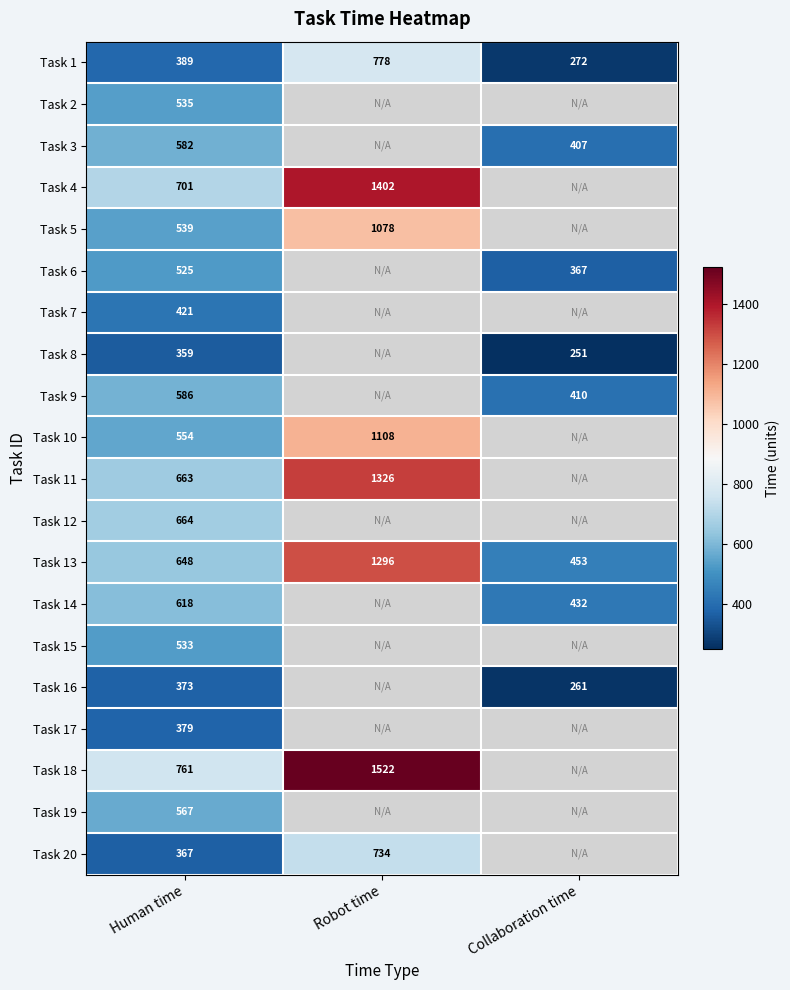

Which has a higher value, Robot time or Human time?

Robot time